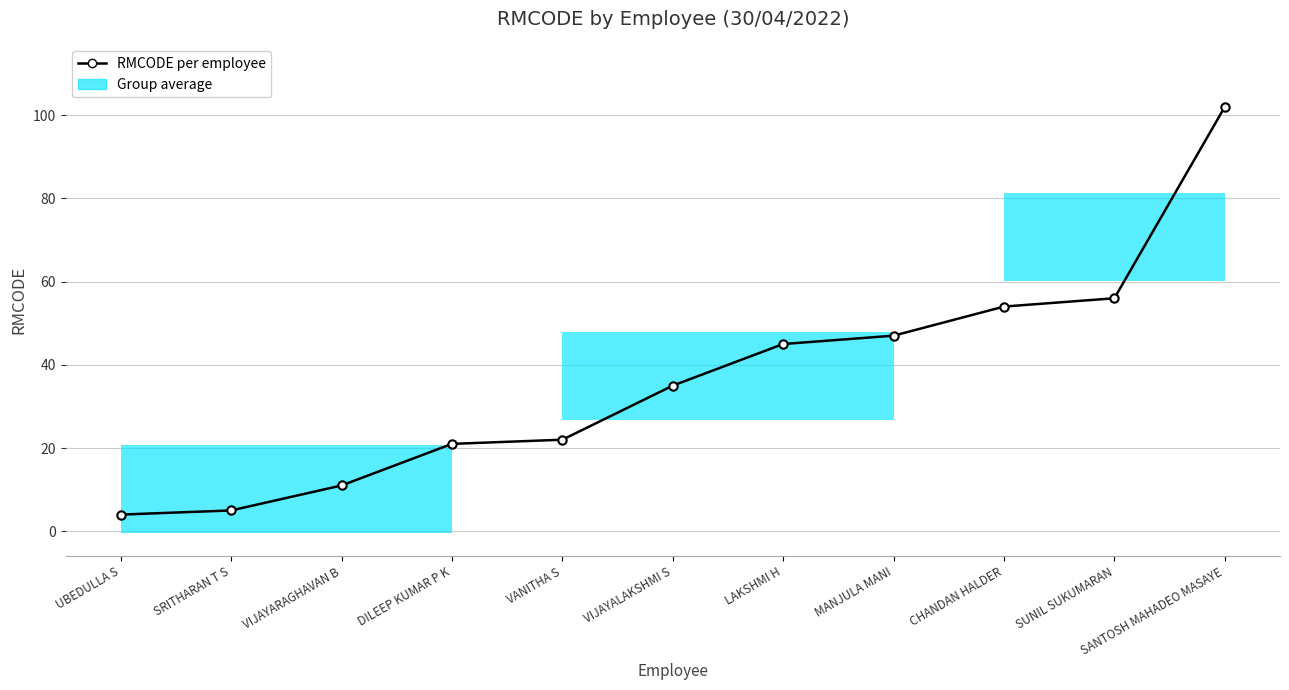

Rank the categories by value from lowest to highest.

UBEDULLA S, SRITHARAN T S, VIJAYARAGHAVAN B, DILEEP KUMAR P K, VANITHA S, VIJAYALAKSHMI S, LAKSHMI H, MANJULA MANI, CHANDAN HALDER, SUNIL SUKUMARAN, SANTOSH MAHADEO MASAYE